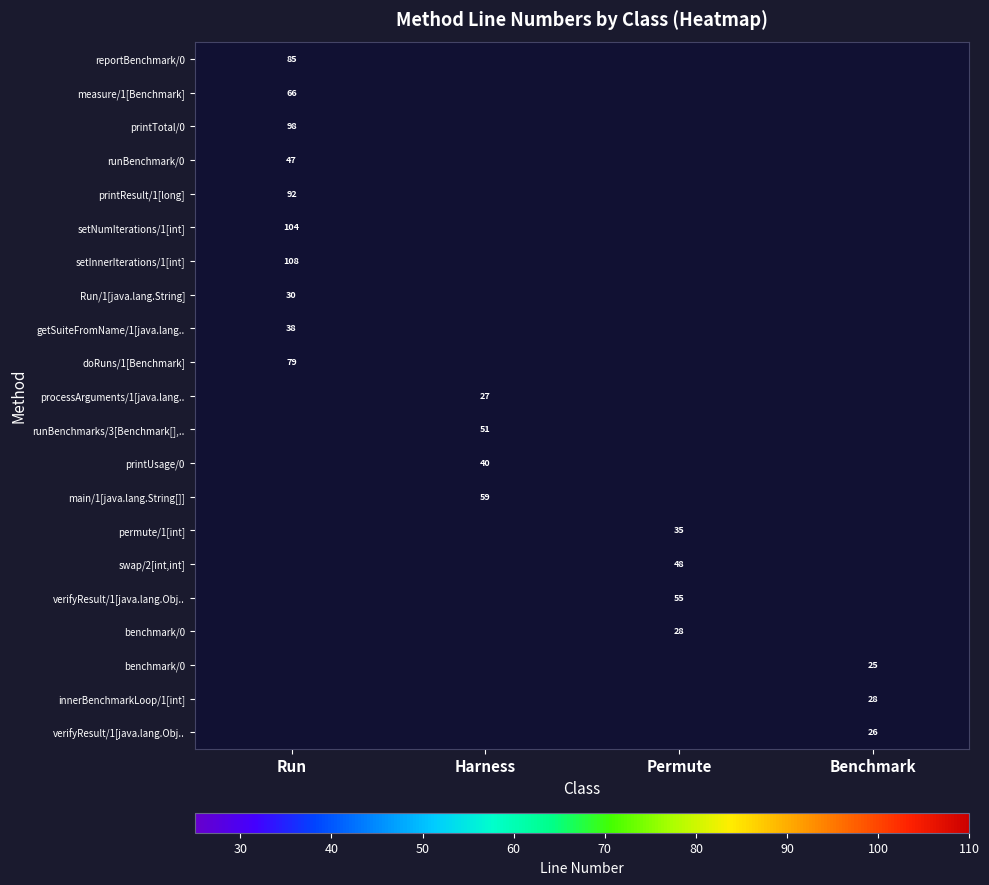

How many distinct data groups are displayed?

21